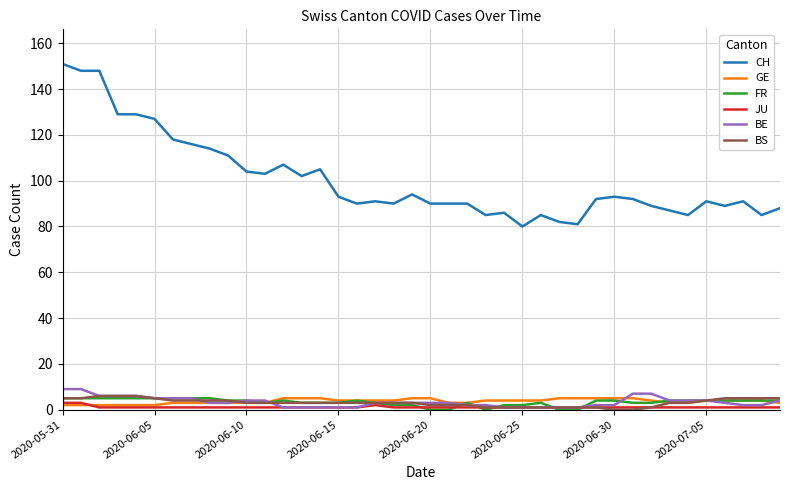

Reading left to right, list all the values displayed in this chart.

CH: 151	148	148	129	129	127	118	116	114	111	104	103	107	102	105	93	90	91	90	94	90	90	90	85	86	80	85	82	81	92	93	92	89	87	85	91	89	91	85	88
GE: 2	2	2	2	2	2	3	3	3	3	3	3	5	5	5	4	4	4	4	5	5	3	3	4	4	4	4	5	5	5	5	5	4	3	3	4	4	4	4	3
FR: 5	5	5	5	5	5	5	5	5	4	4	3	4	3	3	3	4	3	2	2	0	0	3	0	2	2	3	0	0	4	4	3	3	4	4	4	4	4	4	4
JU: 3	3	1	1	1	1	1	1	1	1	1	1	1	1	1	1	1	2	1	1	1	1	1	1	1	1	1	1	1	1	1	1	1	1	1	1	1	1	1	1
BE: 9	9	6	6	6	5	5	5	3	3	4	4	1	1	1	1	1	3	3	3	3	3	2	2	1	1	1	1	1	2	2	7	7	4	4	4	3	2	2	4
BS: 5	5	6	6	6	5	4	4	4	4	3	3	3	3	3	3	3	3	3	3	2	2	2	1	1	1	1	1	1	1	0	0	1	3	3	4	5	5	5	5